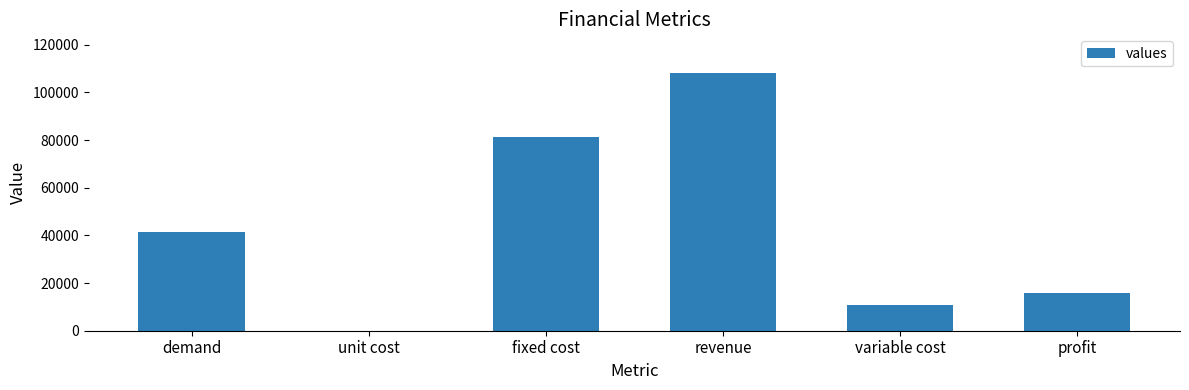

What is the sum of all values?

257920.3